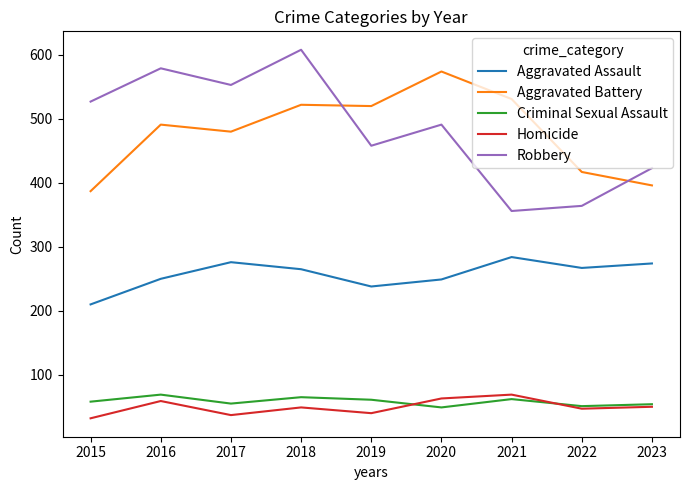

What is the difference between the highest and lowest values at 2017?

516